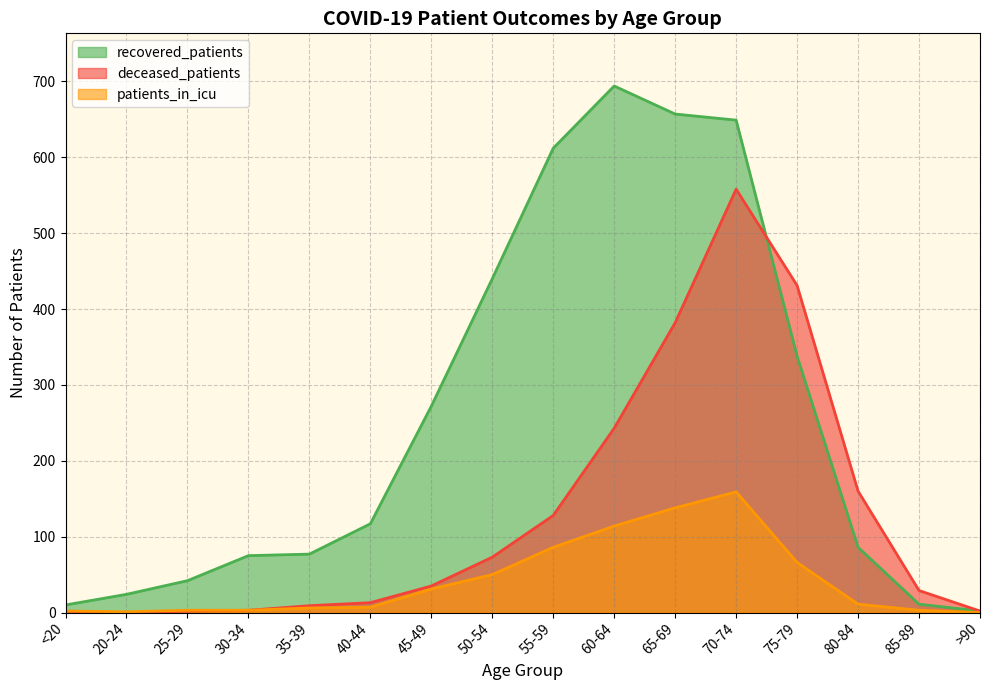

Does the chart display data point markers on the line(s)?

No